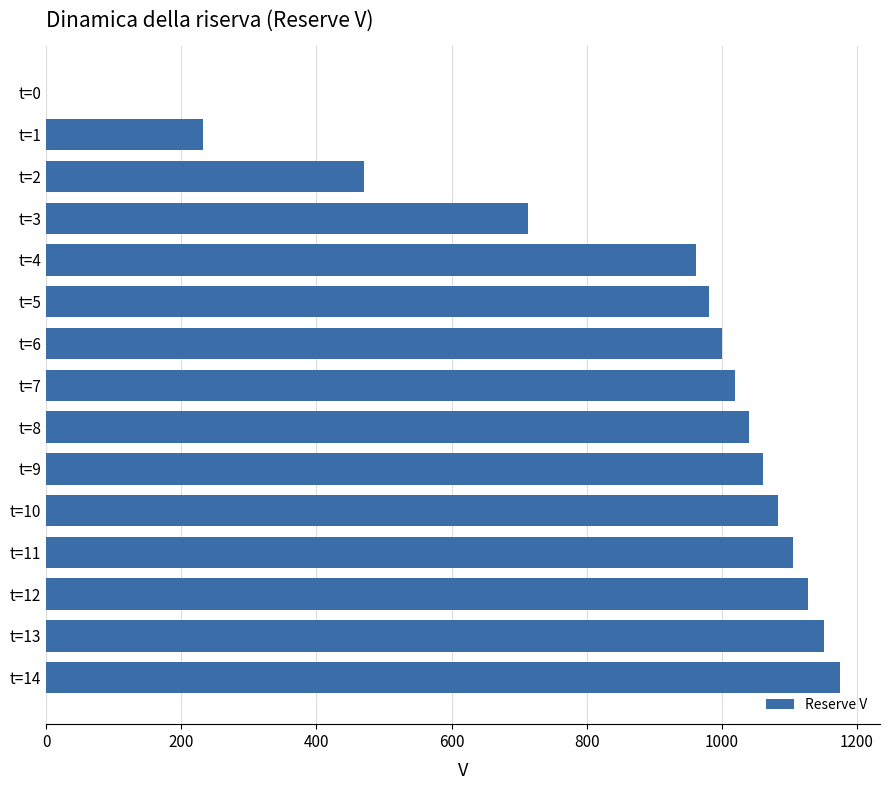

At which category does the chart reach its peak across all series?

t=14